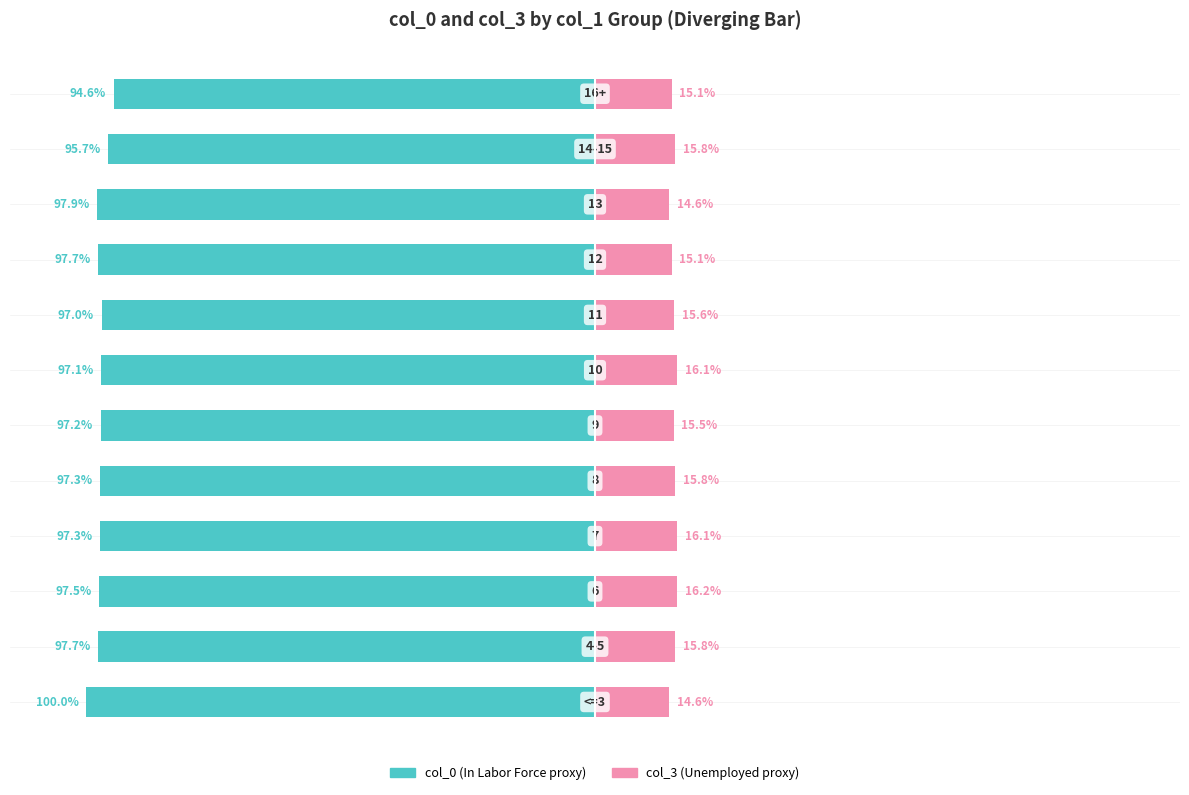

What is the value of the col_3 bar at the 11th from the left?

15.8